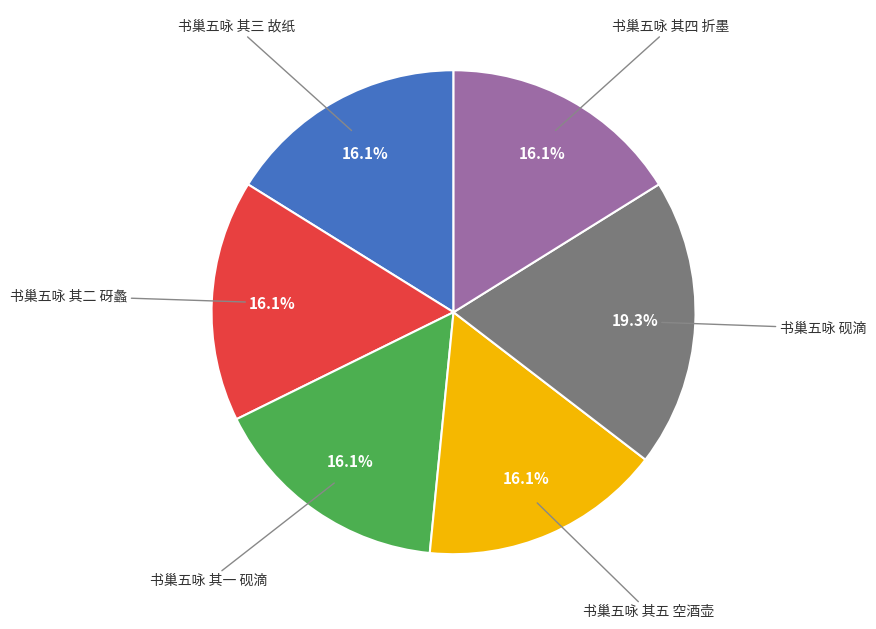

How many segments does this pie chart have?

6